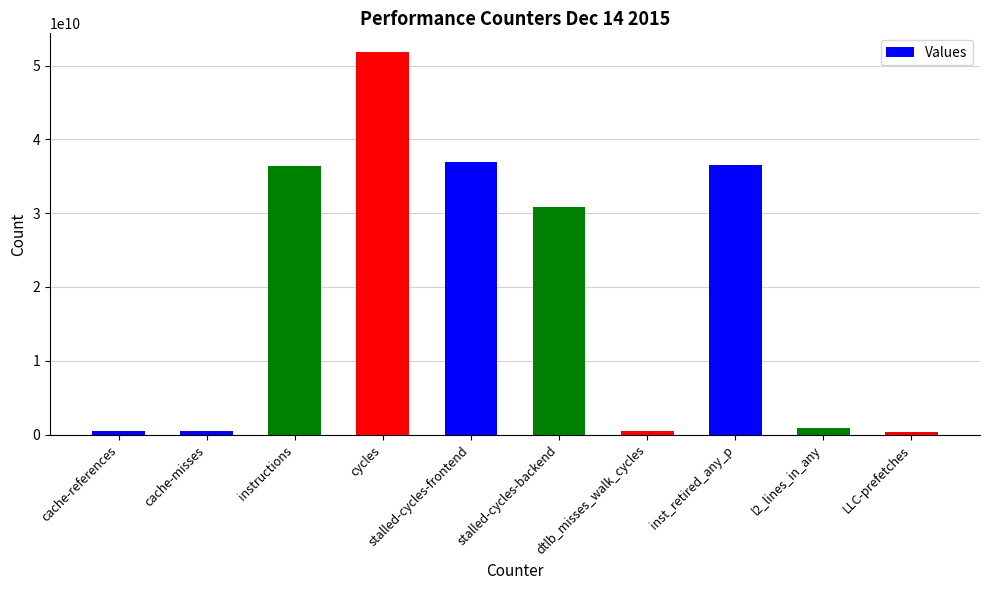

What is the label of the 6th bar from the right?

stalled-cycles-frontend